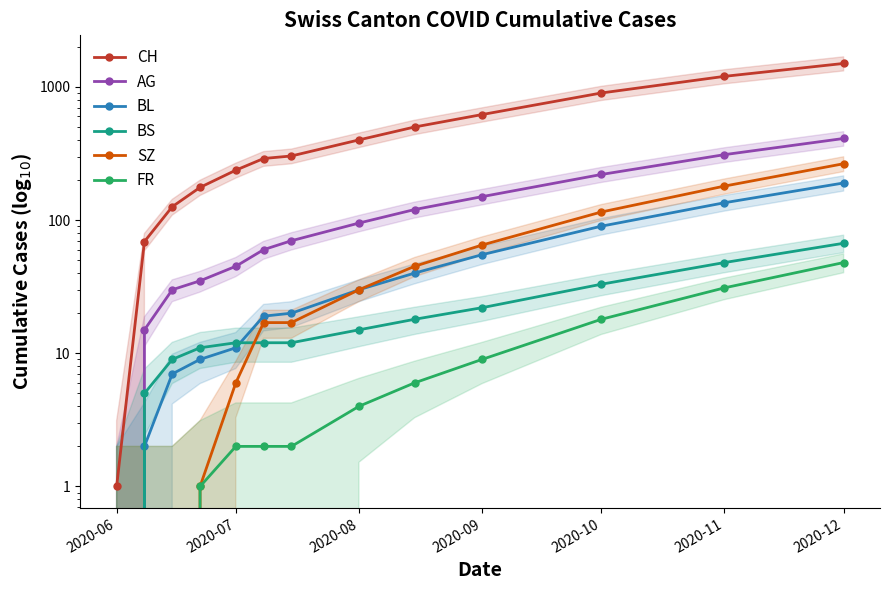

What is the label of the 5th point from the left?

2020-07